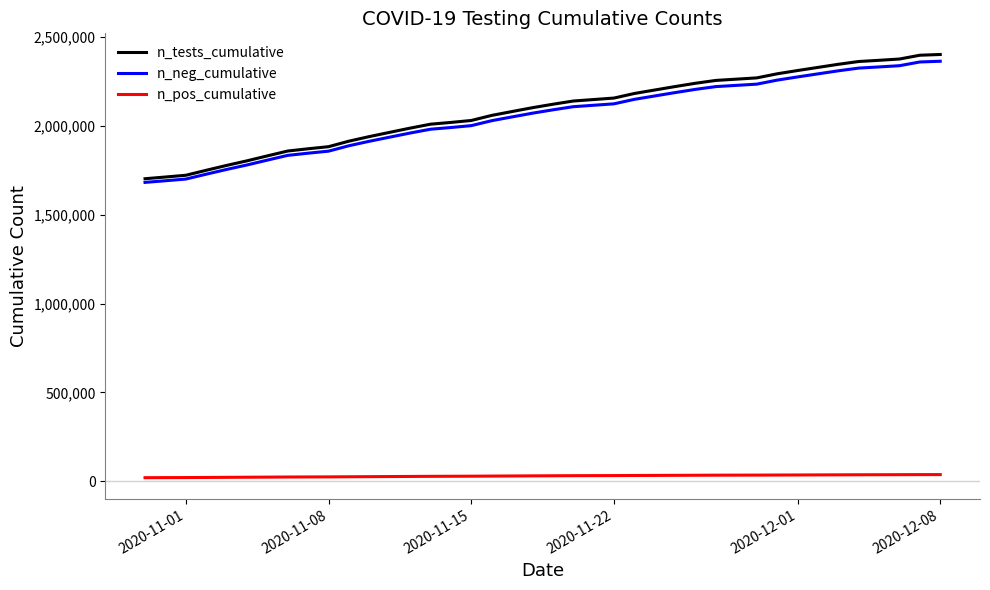

True or false: n_neg_cumulative and n_pos_cumulative intersect in this chart.

False